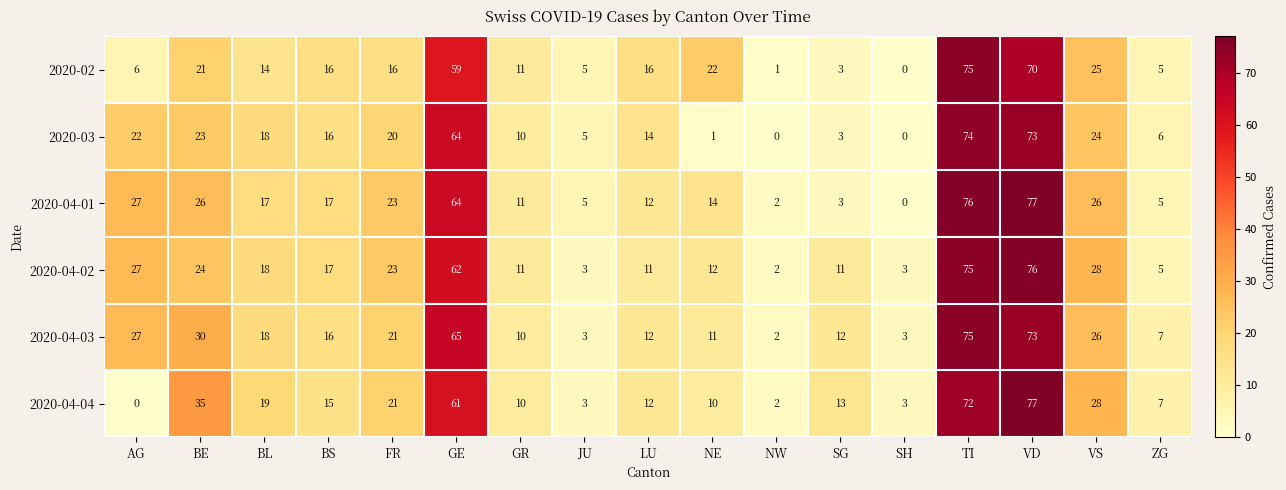

Where is 2020-02 nearest to the value 37?

VS